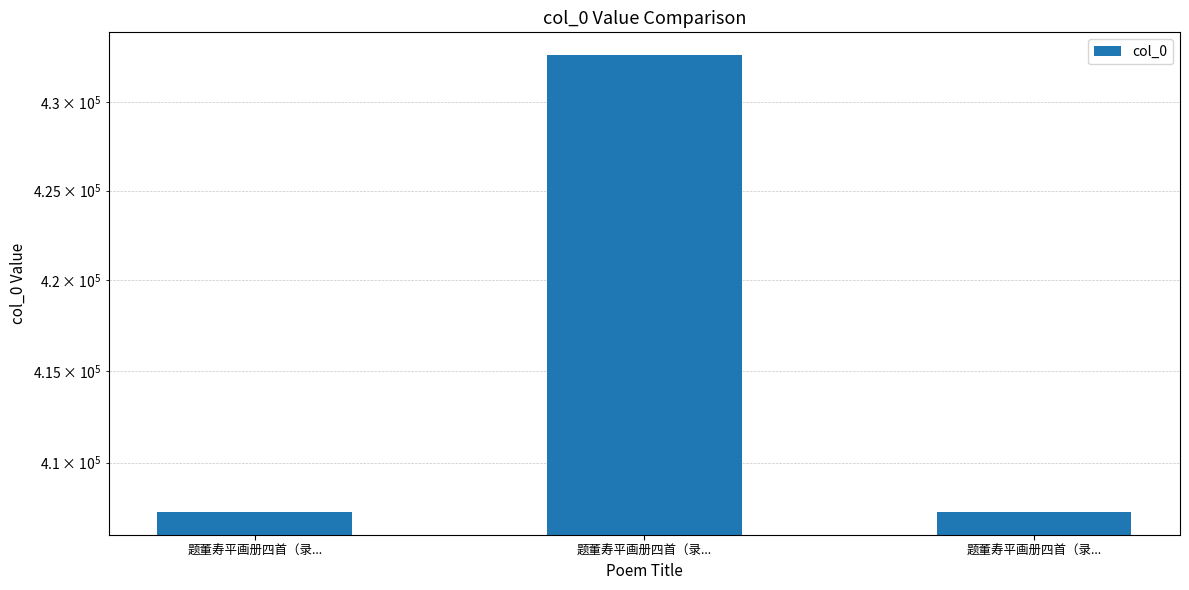

What is the greatest value displayed?

432678